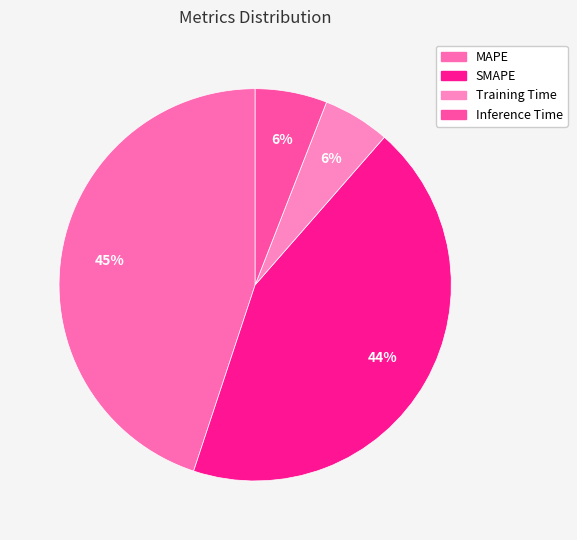

To the nearest percent, what is the difference between the SMAPE and MAPE slice percentages?

1%